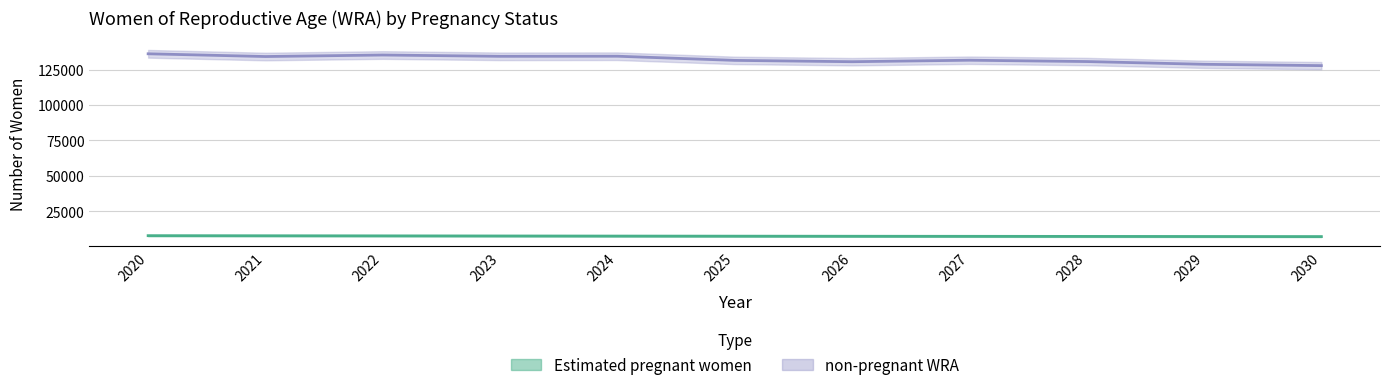

True or false: non-pregnant WRA and Estimated pregnant women cross at least once.

False